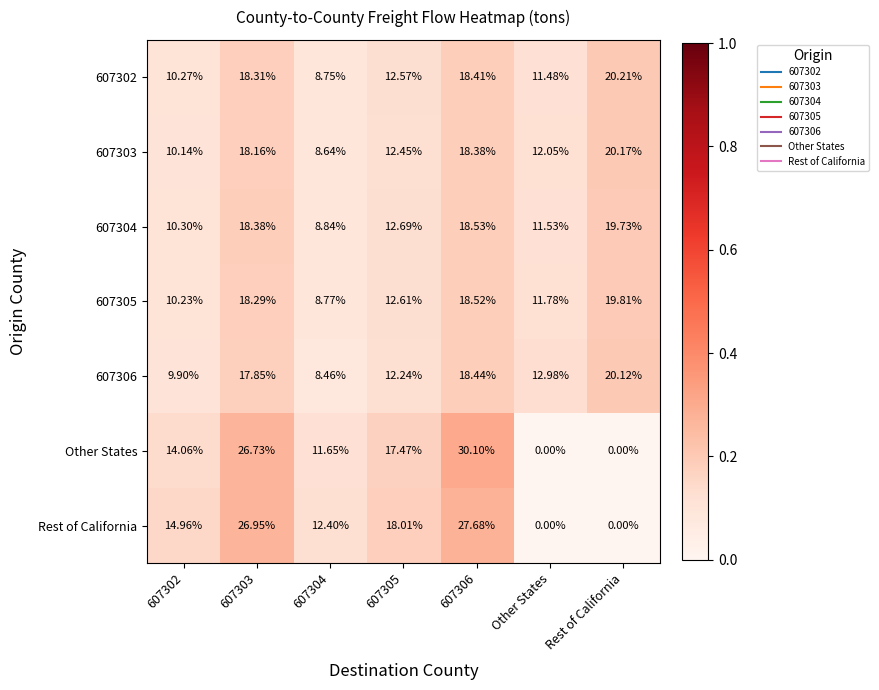

At which label does 607306 reach its peak?

Rest of California